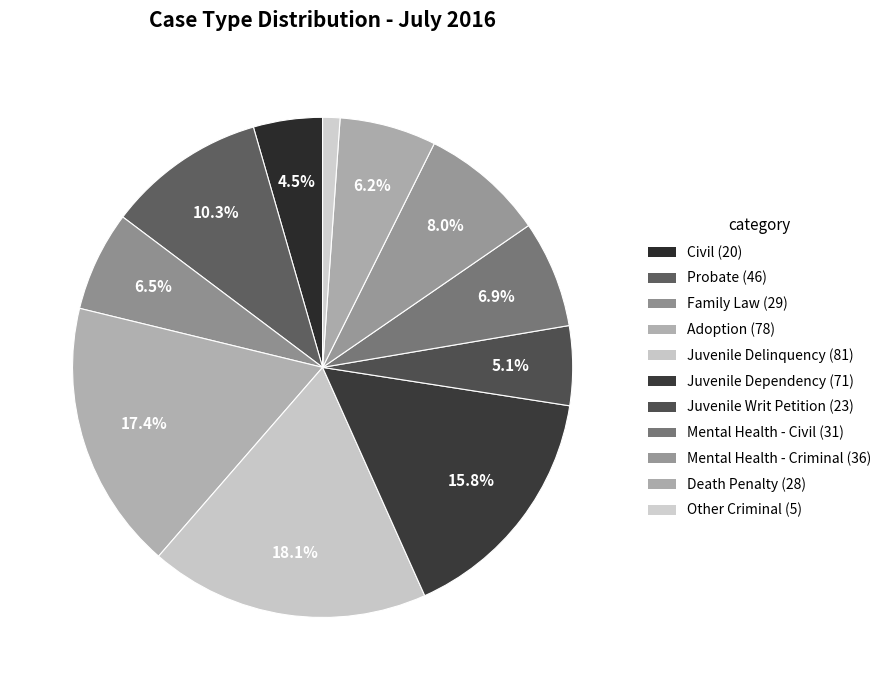

Which has a higher value, Family Law or Mental Health - Criminal?

Mental Health - Criminal